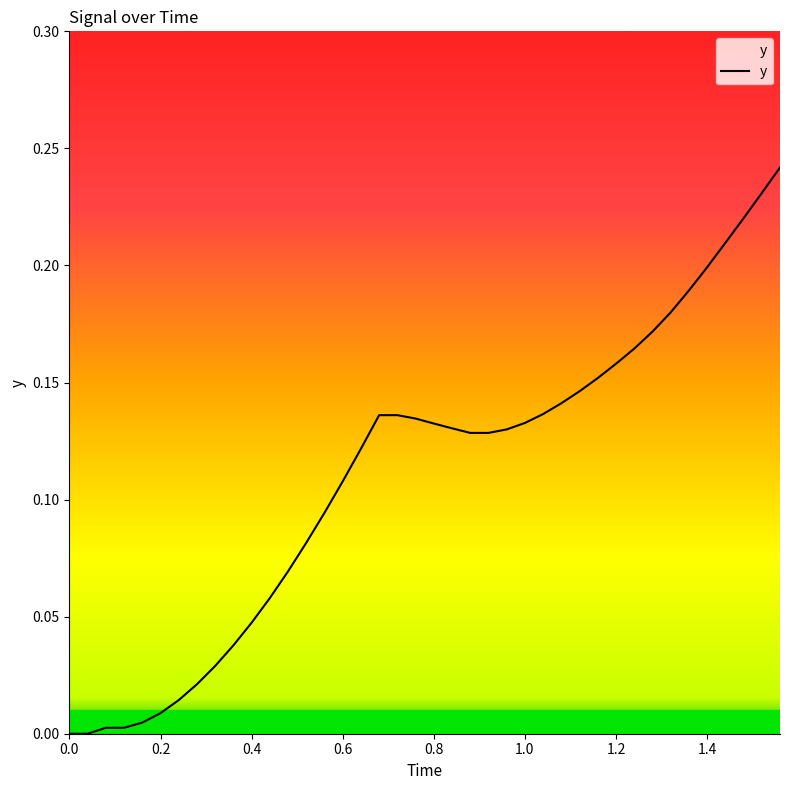

Is this an area chart (filled region under the line)?

Yes